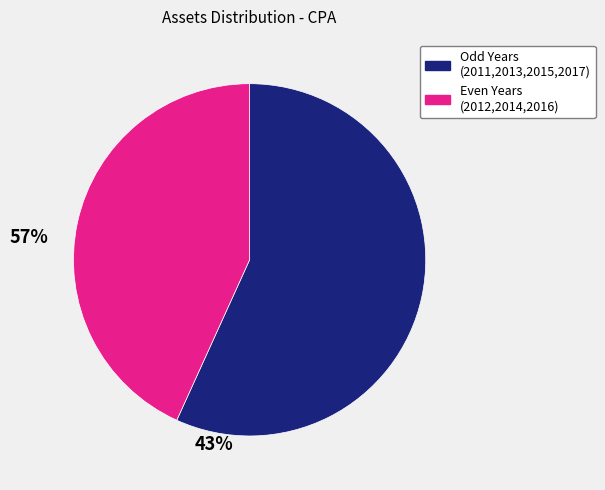

Is there a majority slice in this chart?

Yes